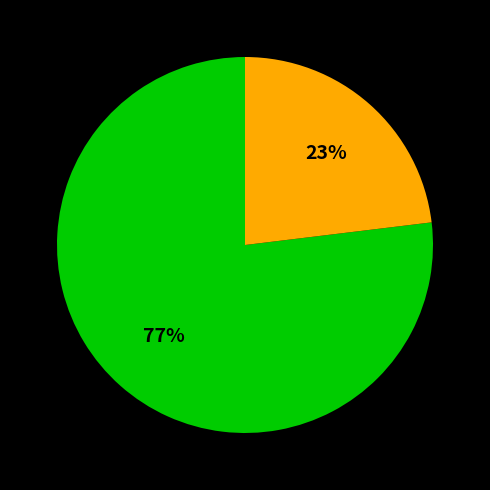

Is there any slice that represents more than half of the pie?

Yes